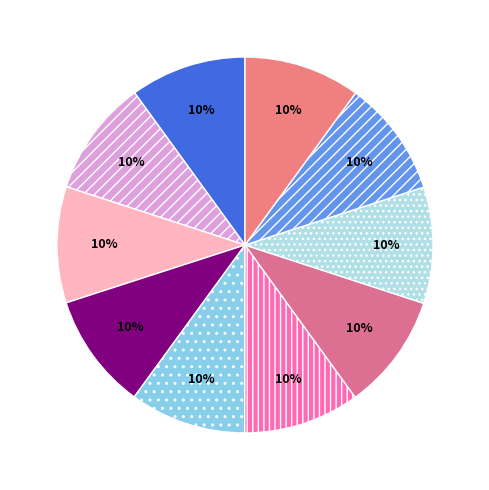

To the nearest percent, what is the average slice percentage?

10%